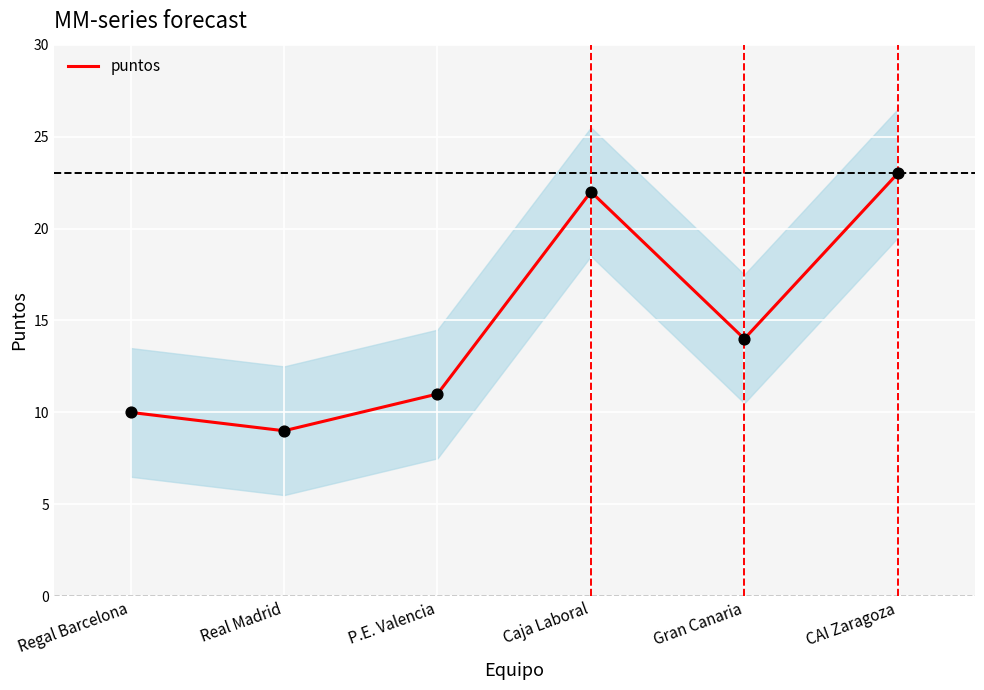

What is the change in value from P.E. Valencia to CAI Zaragoza?

+12